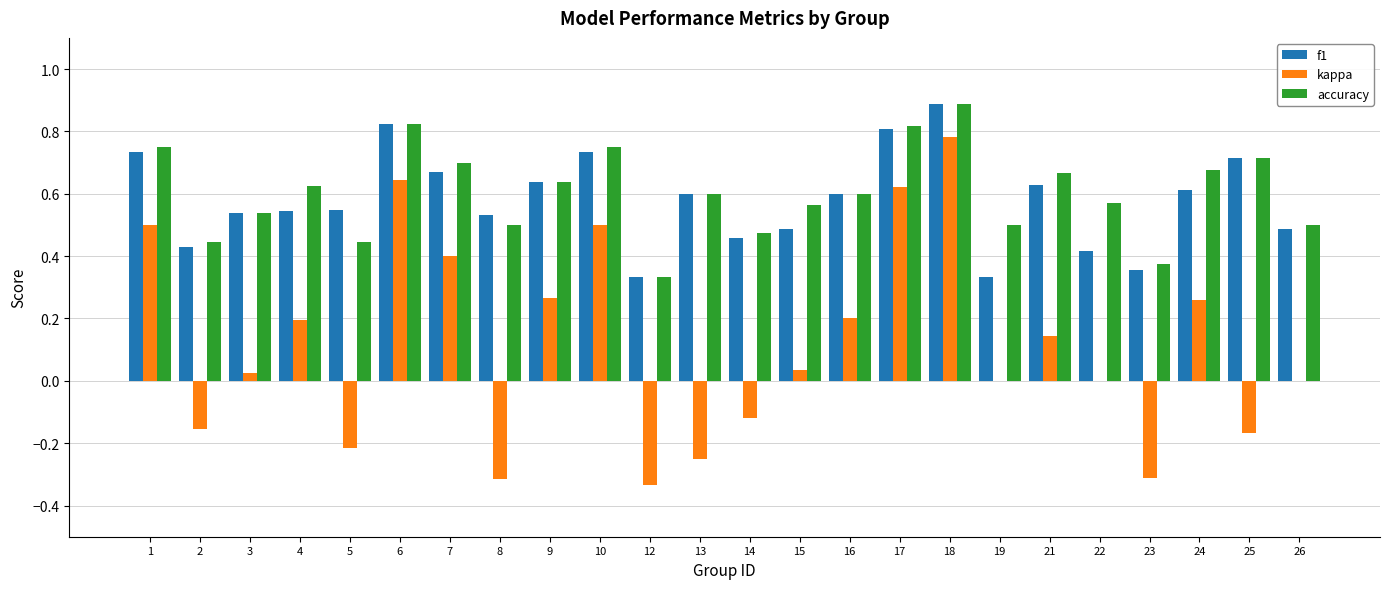

What is the maximum value shown in the chart?

0.9